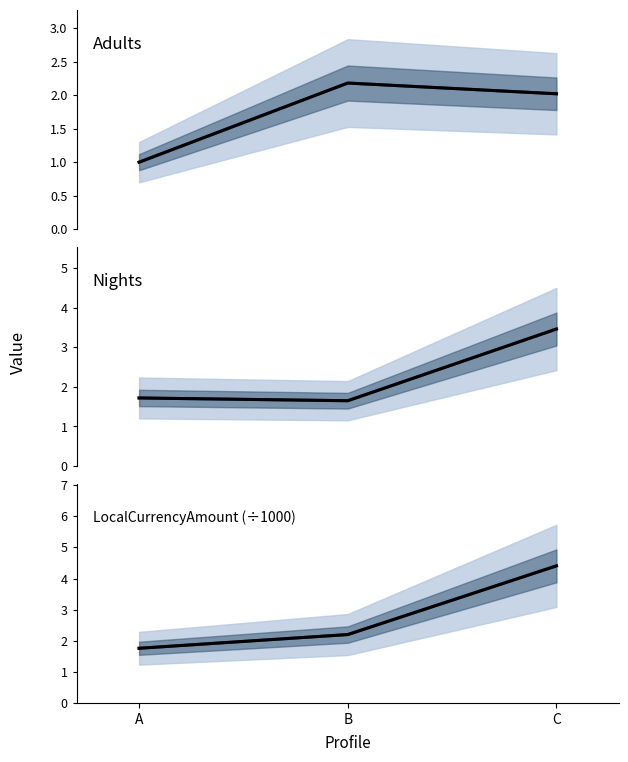

What is the value of the Adults line point at the 3rd from the left?

2.0